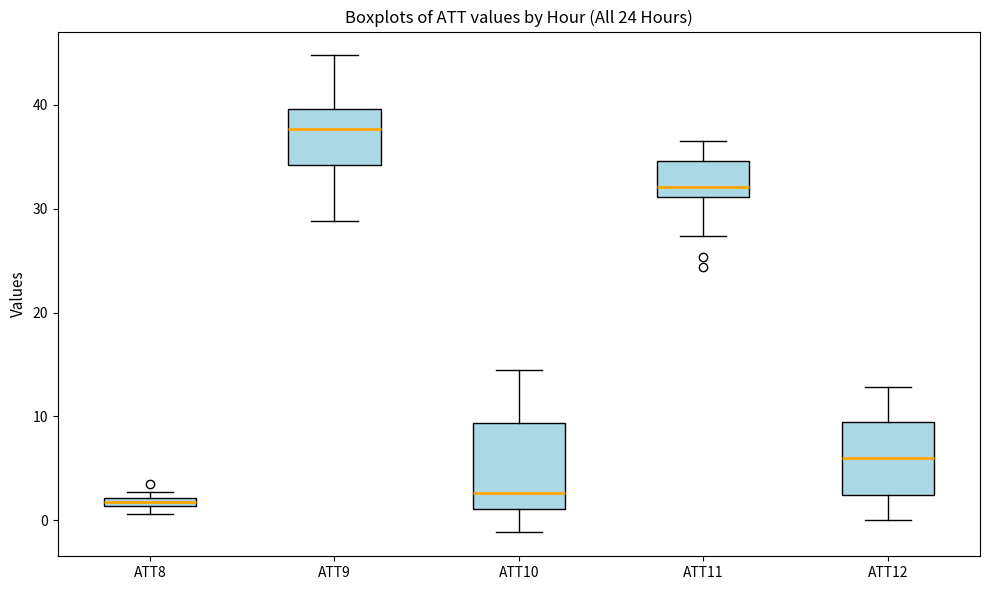

Where is the lower edge of the box for ATT10 on the y-axis? The values are not printed on the chart, so give them approximately, as read against the axis.

1